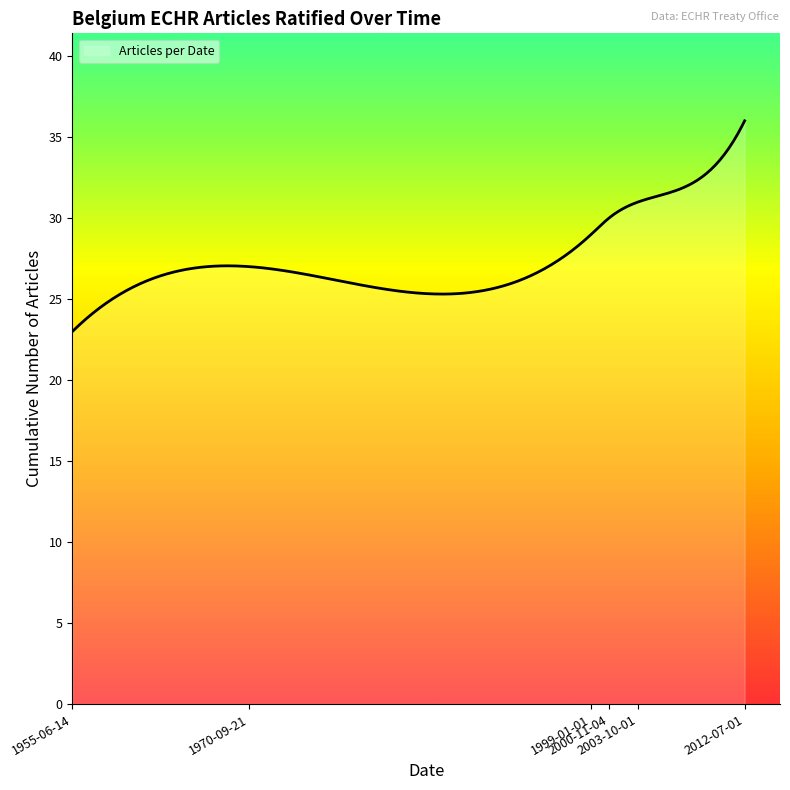

What is the minimum value shown in the chart?

23.0